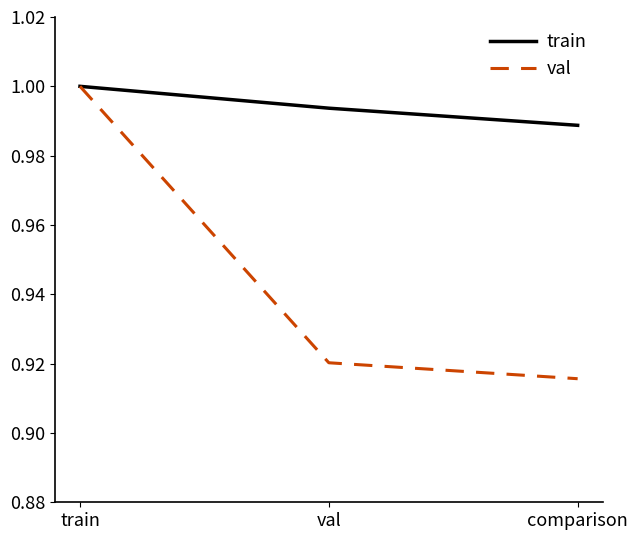

Rank the series at val from highest to lowest value.

train, val